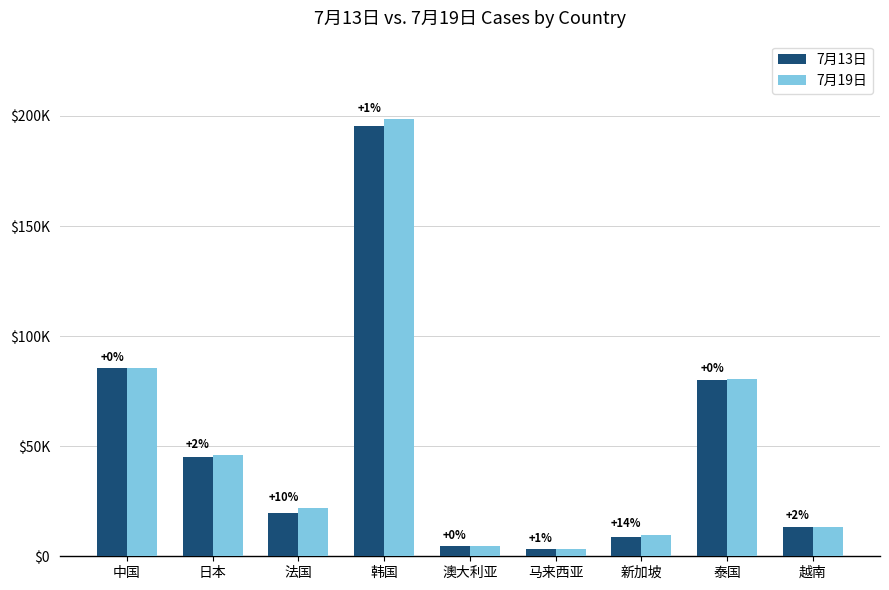

Is the value of 7月19日 at 韩国 greater than the value of 7月13日 at 新加坡?

Yes